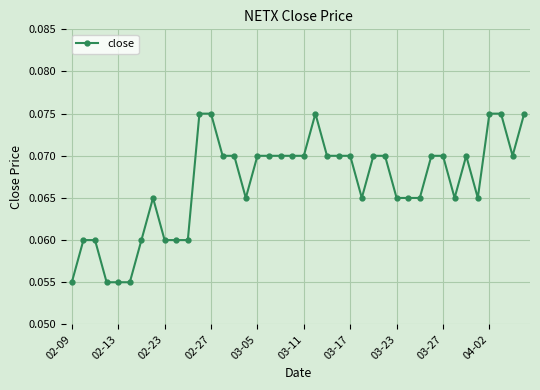

True or false: the data has more than 0 interior local peaks.

True